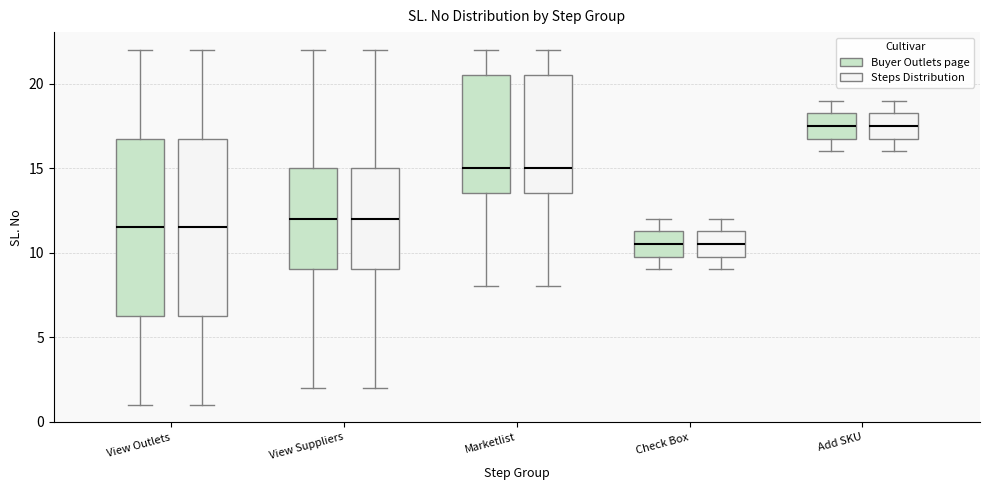

Reading left to right, transcribe this box plot: for each box, give where its median line is, the range the box spans, and where its two whiskers end, as read against the y-axis. The values are not printed on the chart, so give them approximately, as read against the axis.

View Outlets (Buyer Outlets page): median 11.5, box 6.5 to 17.0, whiskers 1.0 to 22.0
View Outlets (Steps Distribution): median 11.5, box 6.5 to 17.0, whiskers 1.0 to 22.0
View Suppliers (Buyer Outlets page): median 12.0, box 9.0 to 15.0, whiskers 2.0 to 22.0
View Suppliers (Steps Distribution): median 12.0, box 9.0 to 15.0, whiskers 2.0 to 22.0
Marketlist (Buyer Outlets page): median 15.0, box 13.5 to 20.5, whiskers 8.0 to 22.0
Marketlist (Steps Distribution): median 15.0, box 13.5 to 20.5, whiskers 8.0 to 22.0
Check Box (Buyer Outlets page): median 10.5, box 10.0 to 11.5, whiskers 9.0 to 12.0
Check Box (Steps Distribution): median 10.5, box 10.0 to 11.5, whiskers 9.0 to 12.0
Add SKU (Buyer Outlets page): median 17.5, box 17.0 to 18.5, whiskers 16.0 to 19.0
Add SKU (Steps Distribution): median 17.5, box 17.0 to 18.5, whiskers 16.0 to 19.0